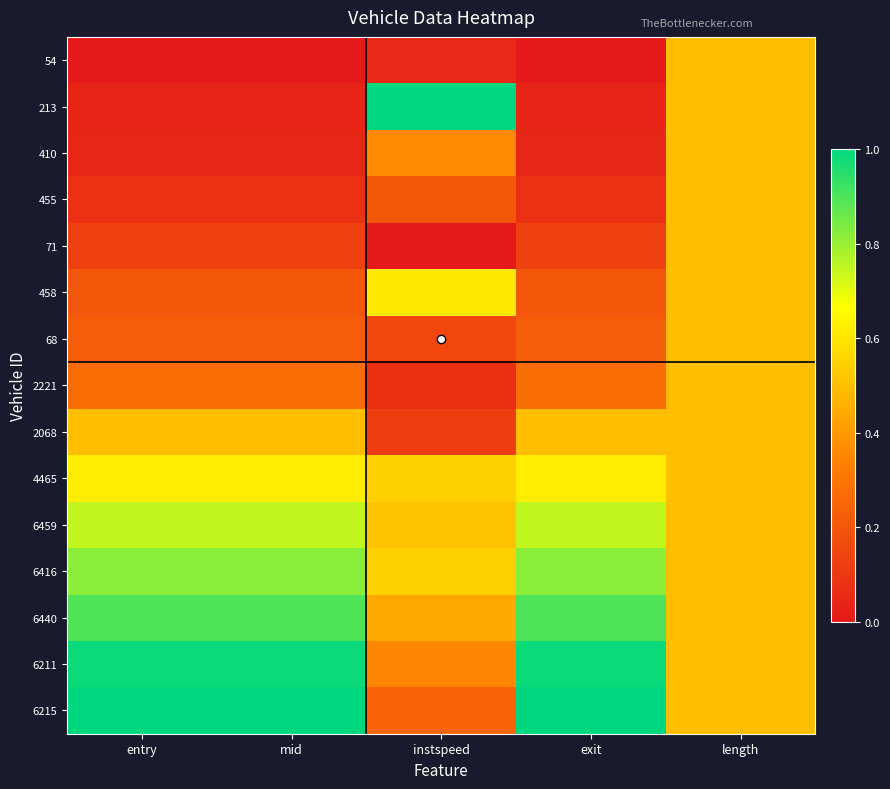

Between mid and exit, which is larger?

mid